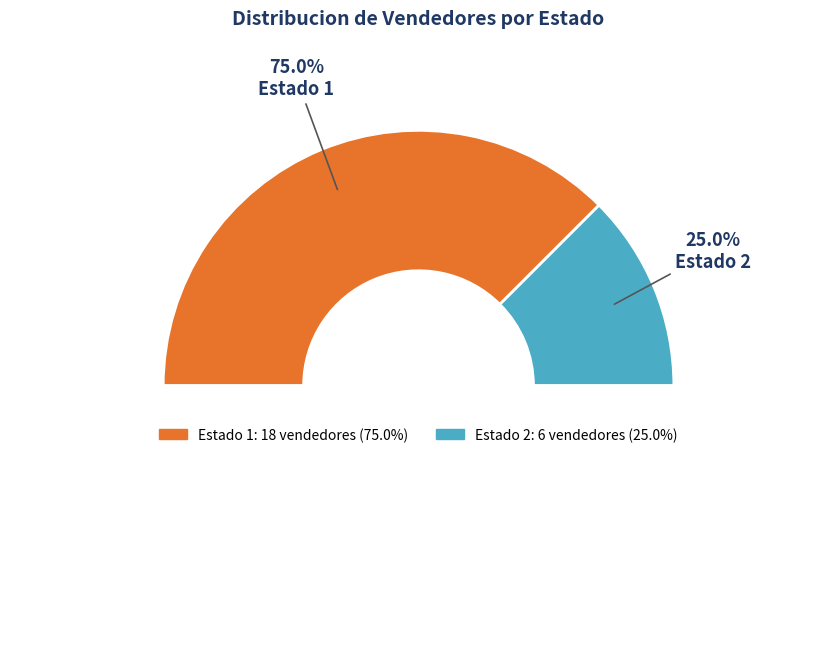

Is there any slice that represents more than half of the pie?

Yes